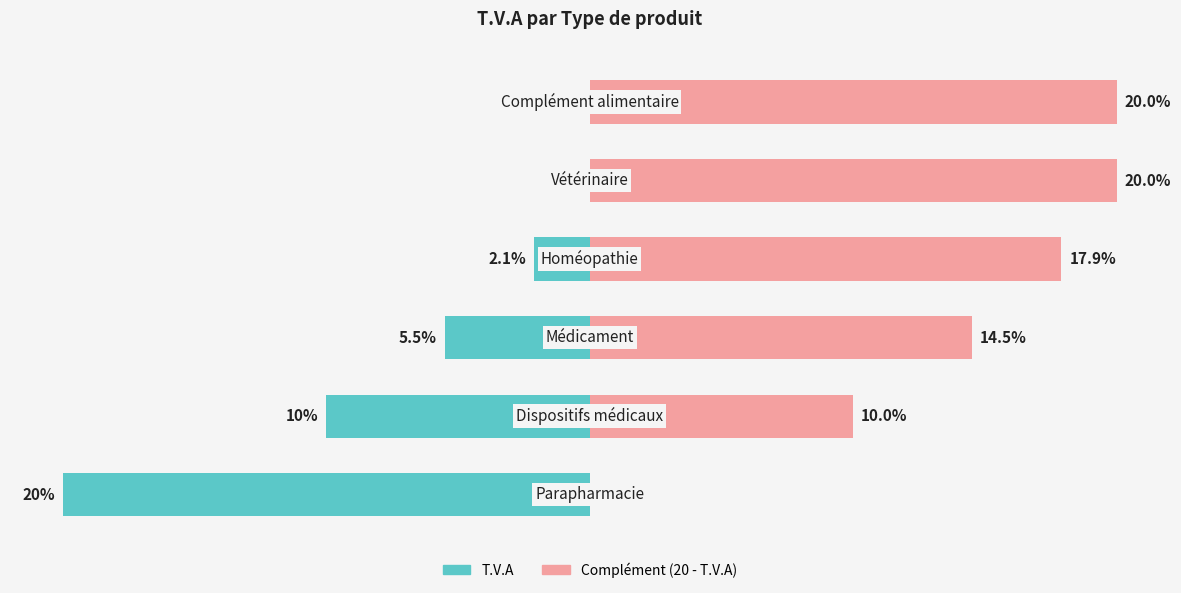

List the series in order of their overall mean, lowest first.

T.V.A, Complément (20 - T.V.A)